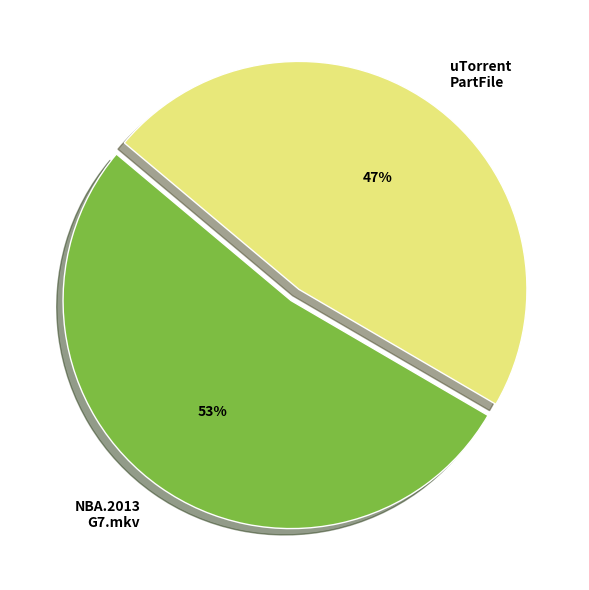

Rank the categories by value from highest to lowest.

NBA.2013 G7.mkv, uTorrent PartFile